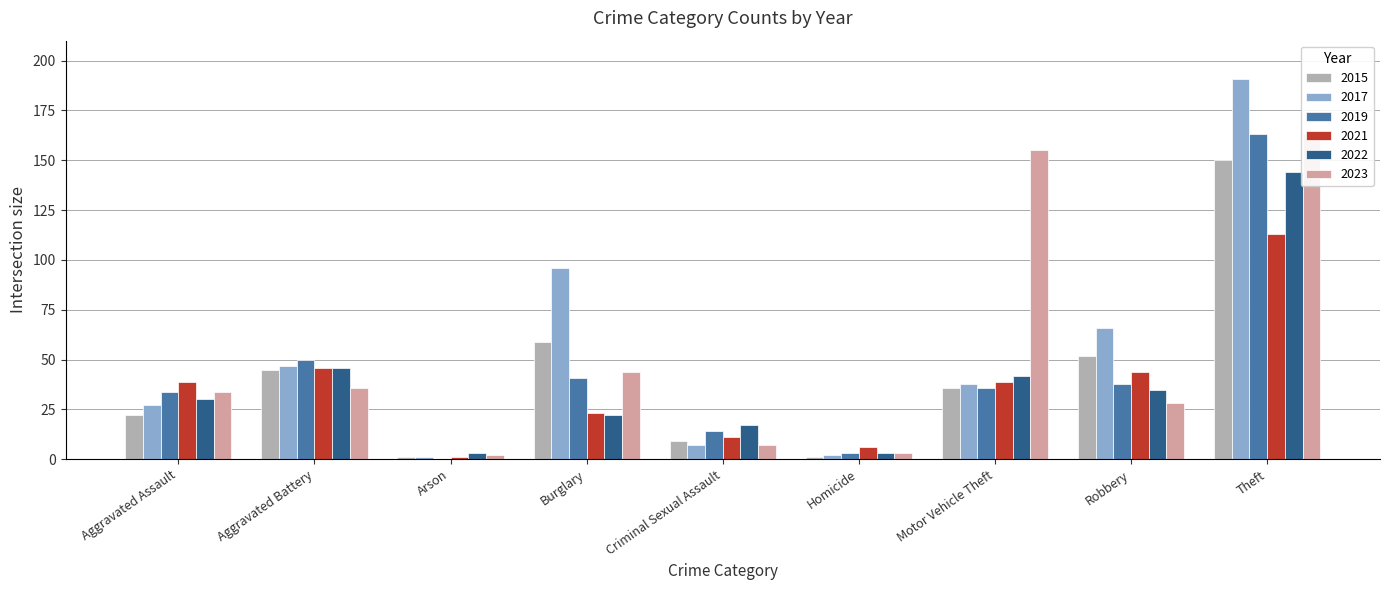

What is the label of the 8th bar from the left?

Robbery